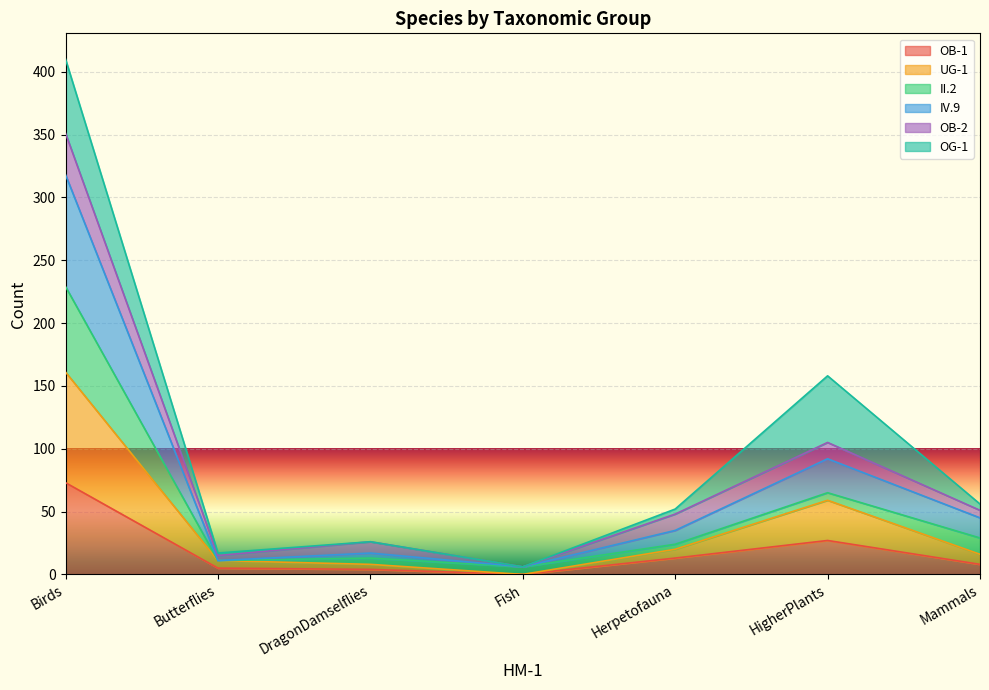

What is the difference between the maximum and second lowest values in the UG-1 series?

153